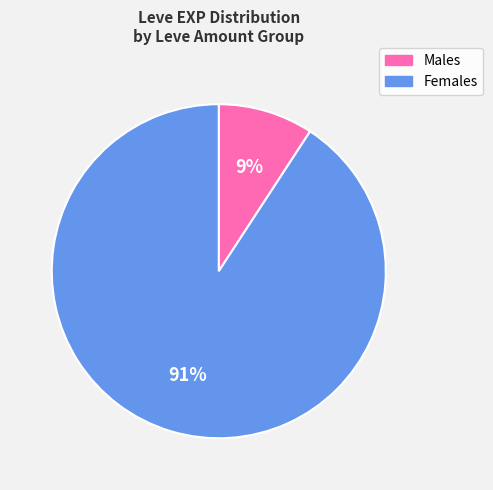

How many segments does this pie chart have?

2